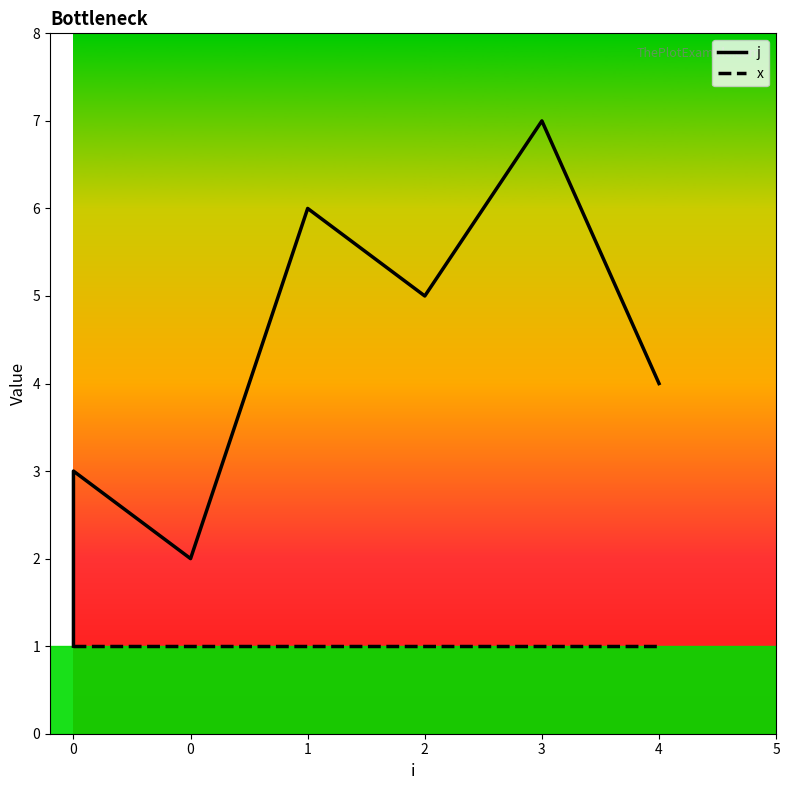

What are all the series names shown in the legend?

j, x